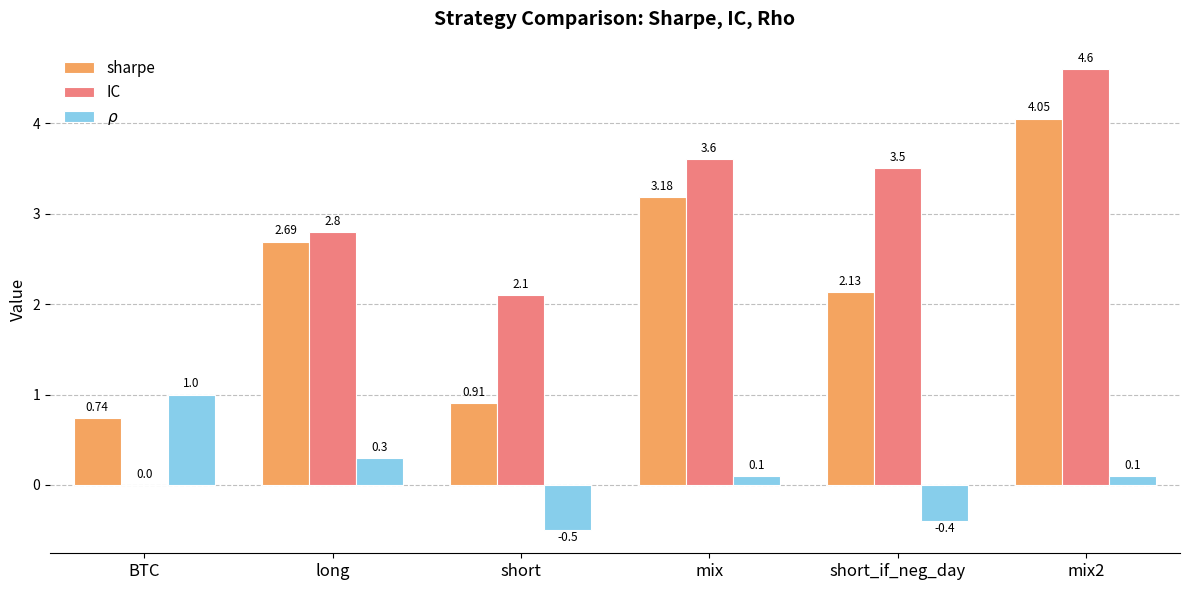

What is the maximum value shown in the chart?

4.6